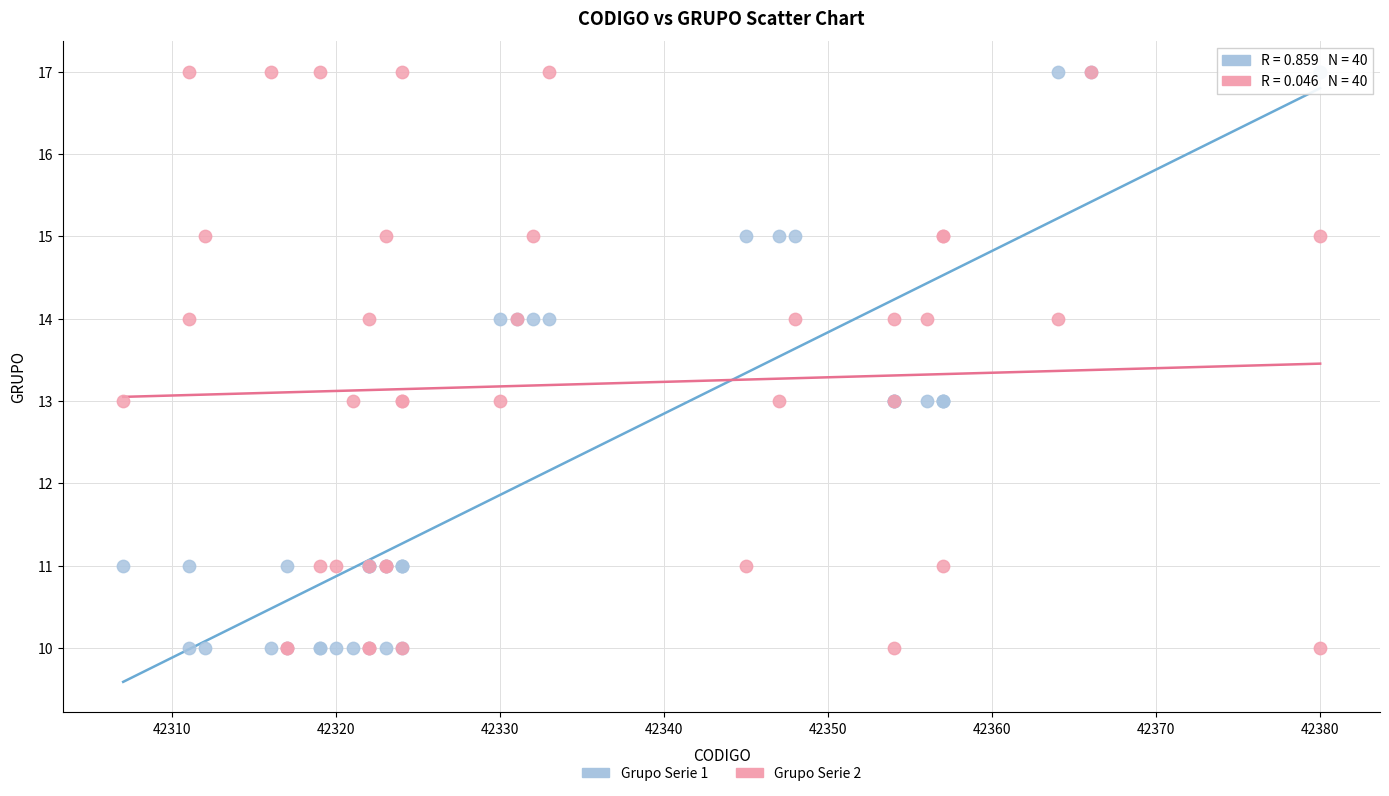

What are all the series names shown in the legend?

Grupo Serie 1, Grupo Serie 2